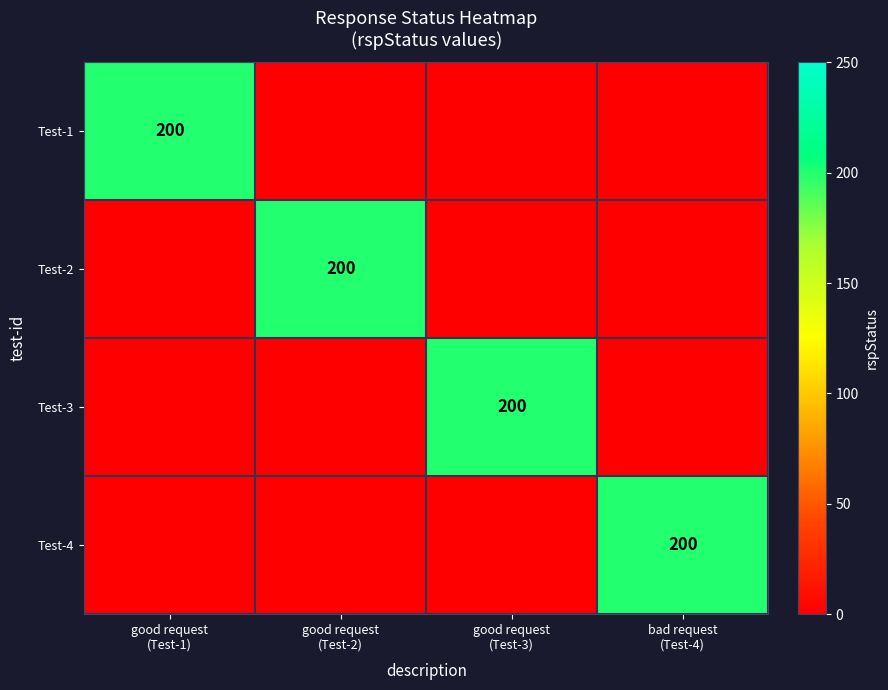

The Test-4 series shows 62 at good request (Test-3). True or false?

False